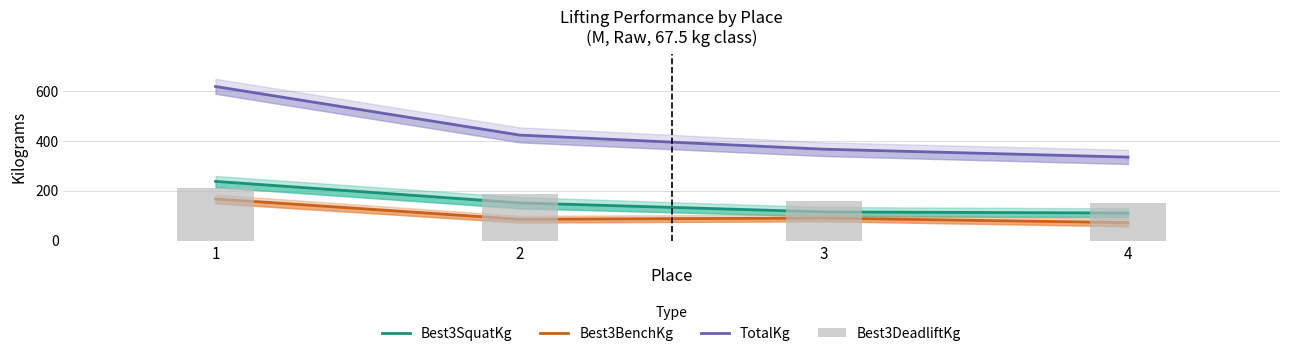

What is the value of the TotalKg bar at the 1st from the left?

619.1